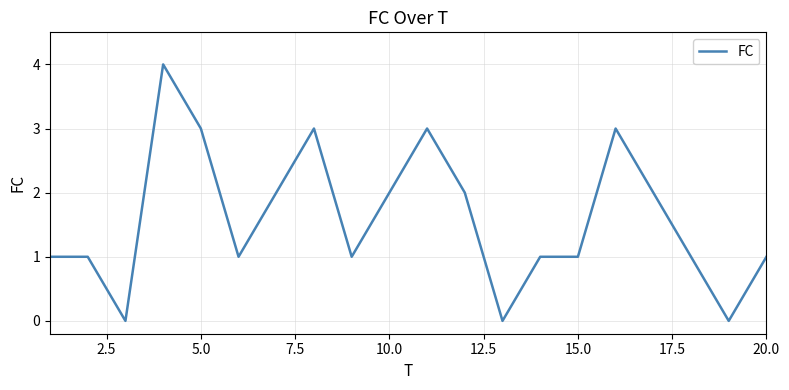

Count the number of data series in this chart.

1